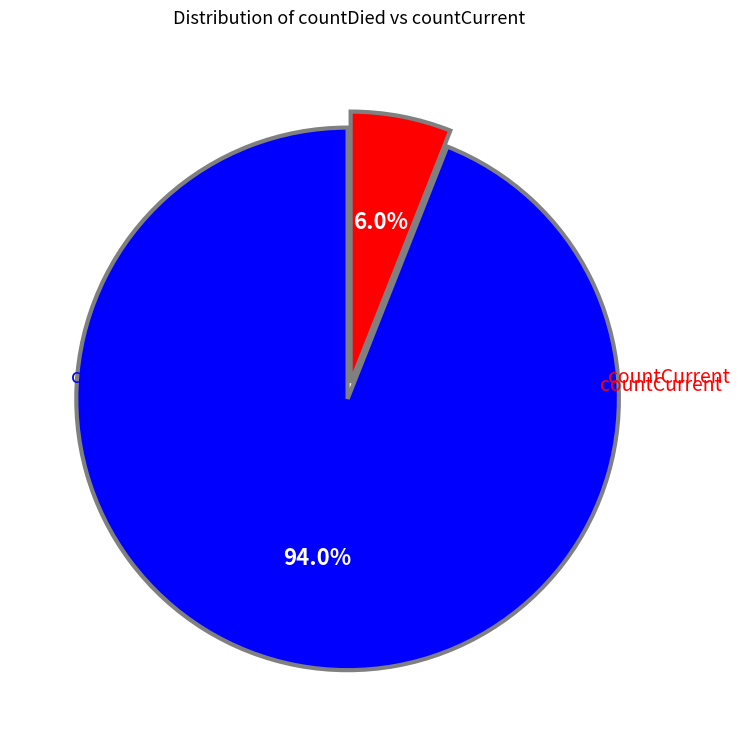

Count the number of slices in the pie.

2